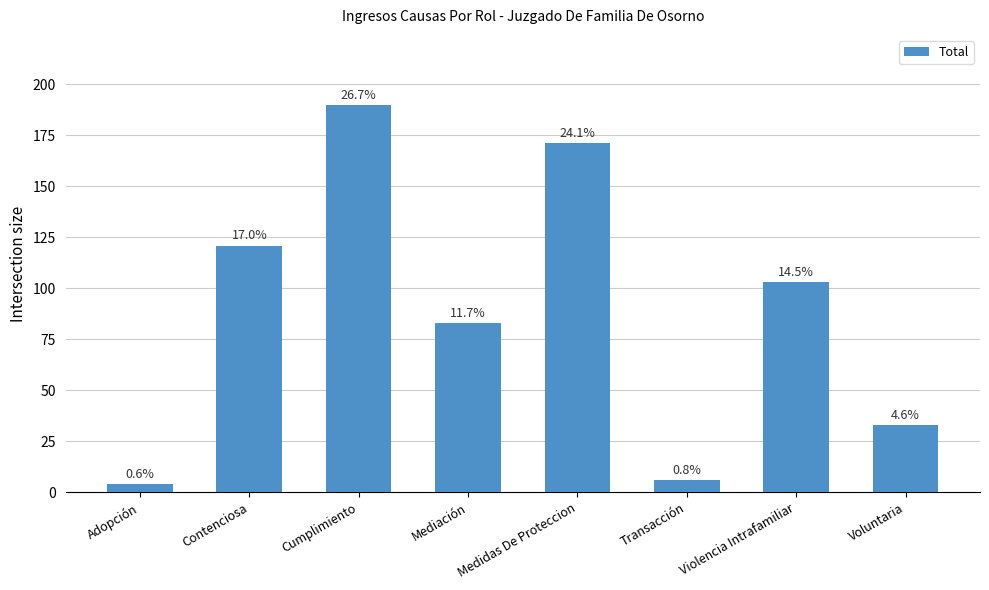

What is the smallest value displayed?

4